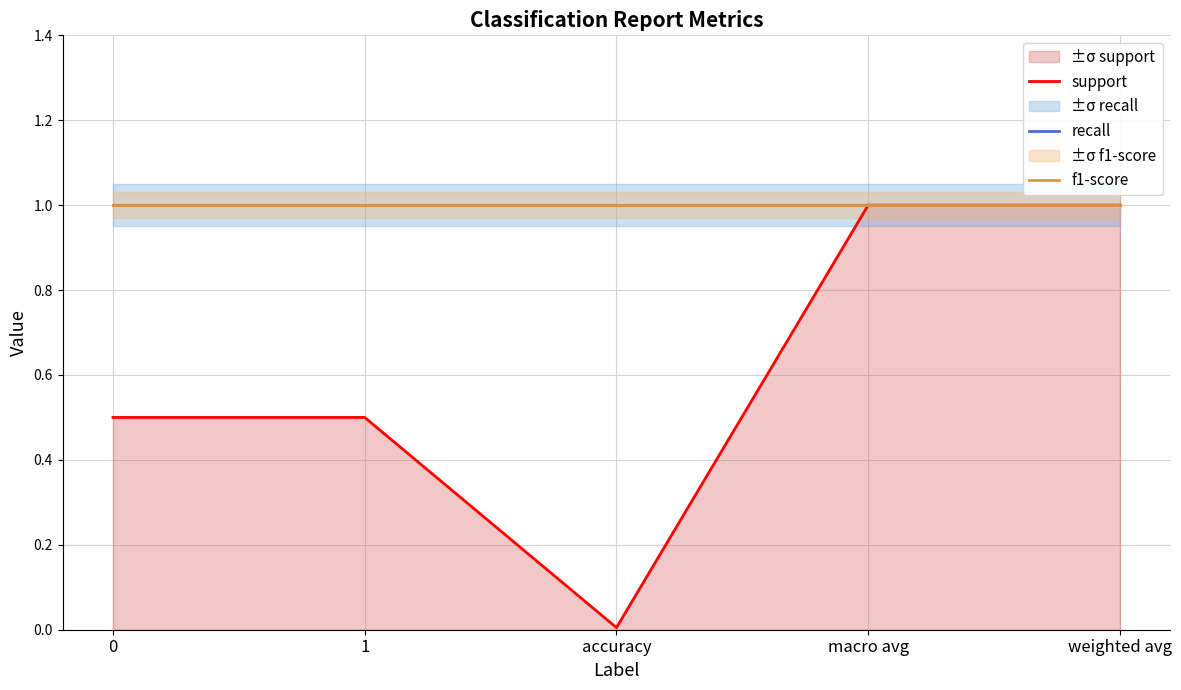

Which category has the highest value across all series?

macro avg